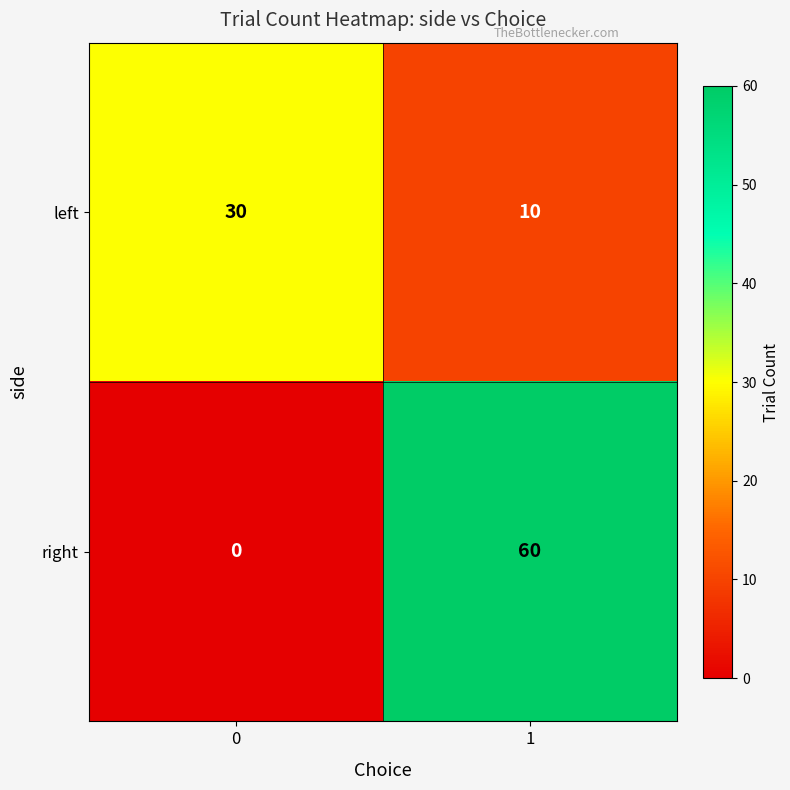

What is the difference between the right values at 1 and 0?

60